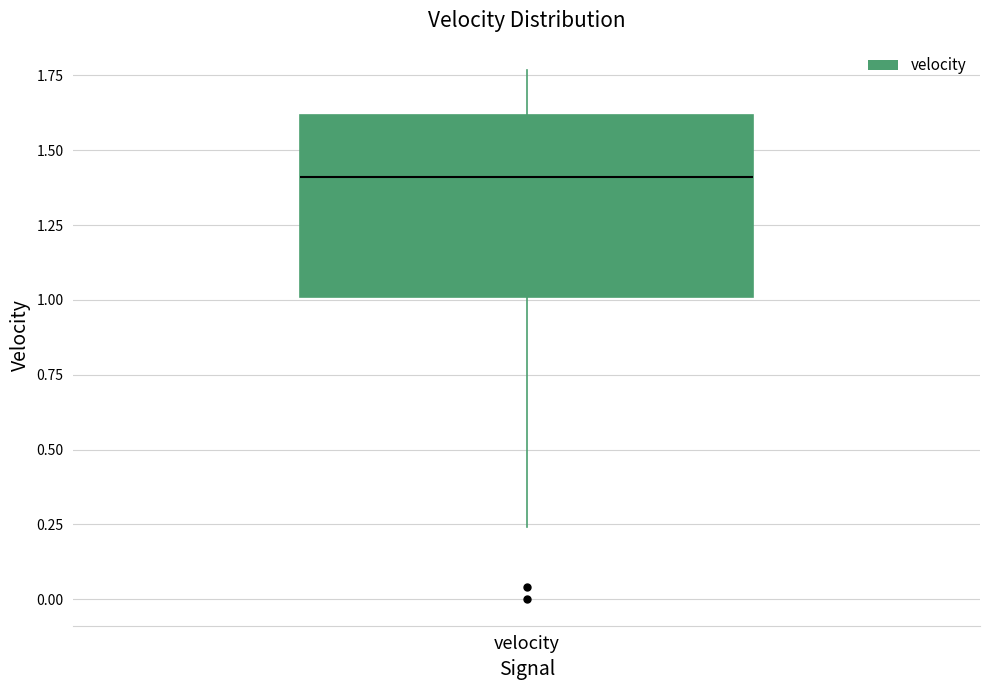

Read this box plot against the y-axis: the position of the median line, the range covered by the box, and the ends of both whiskers. The values are not printed on the chart, so give them approximately, as read against the axis.

median 1.40, box 1.00 to 1.60, whiskers 0.25 to 1.75